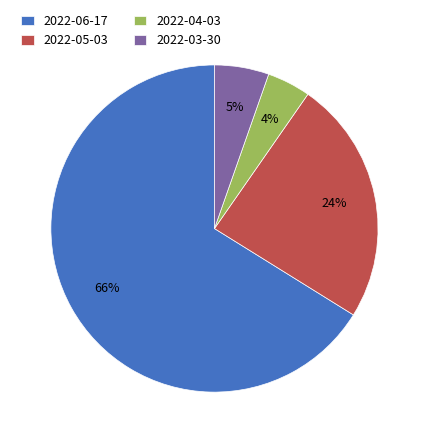

To the nearest percent, what is the average slice percentage?

25%